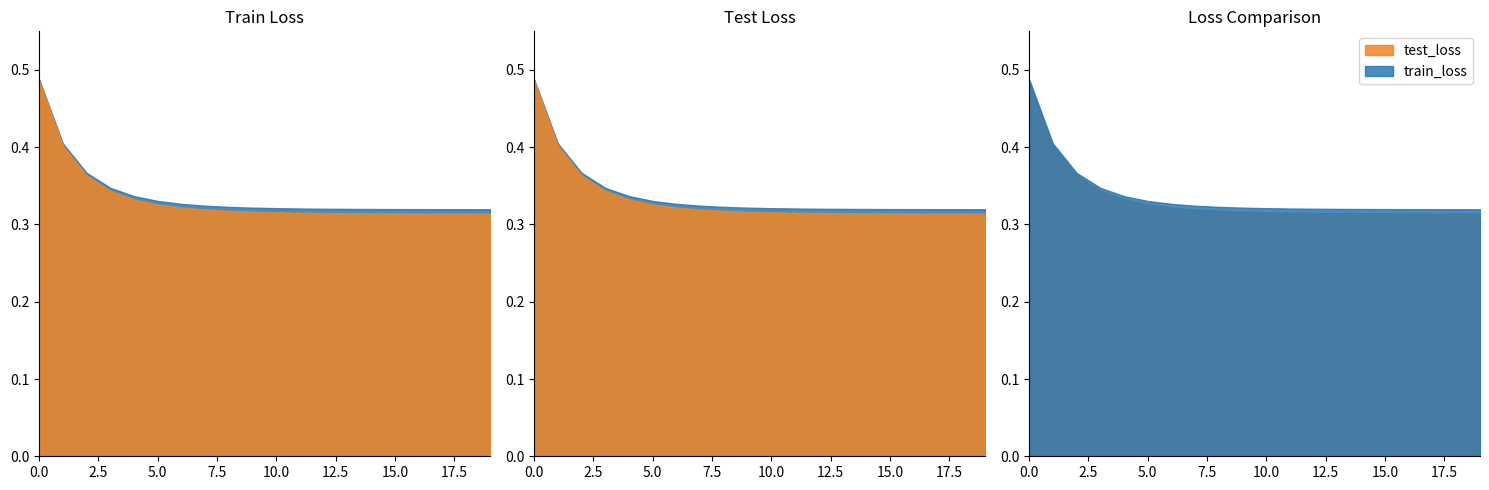

What is the difference between the second highest and second lowest values in the train_loss series?

0.1